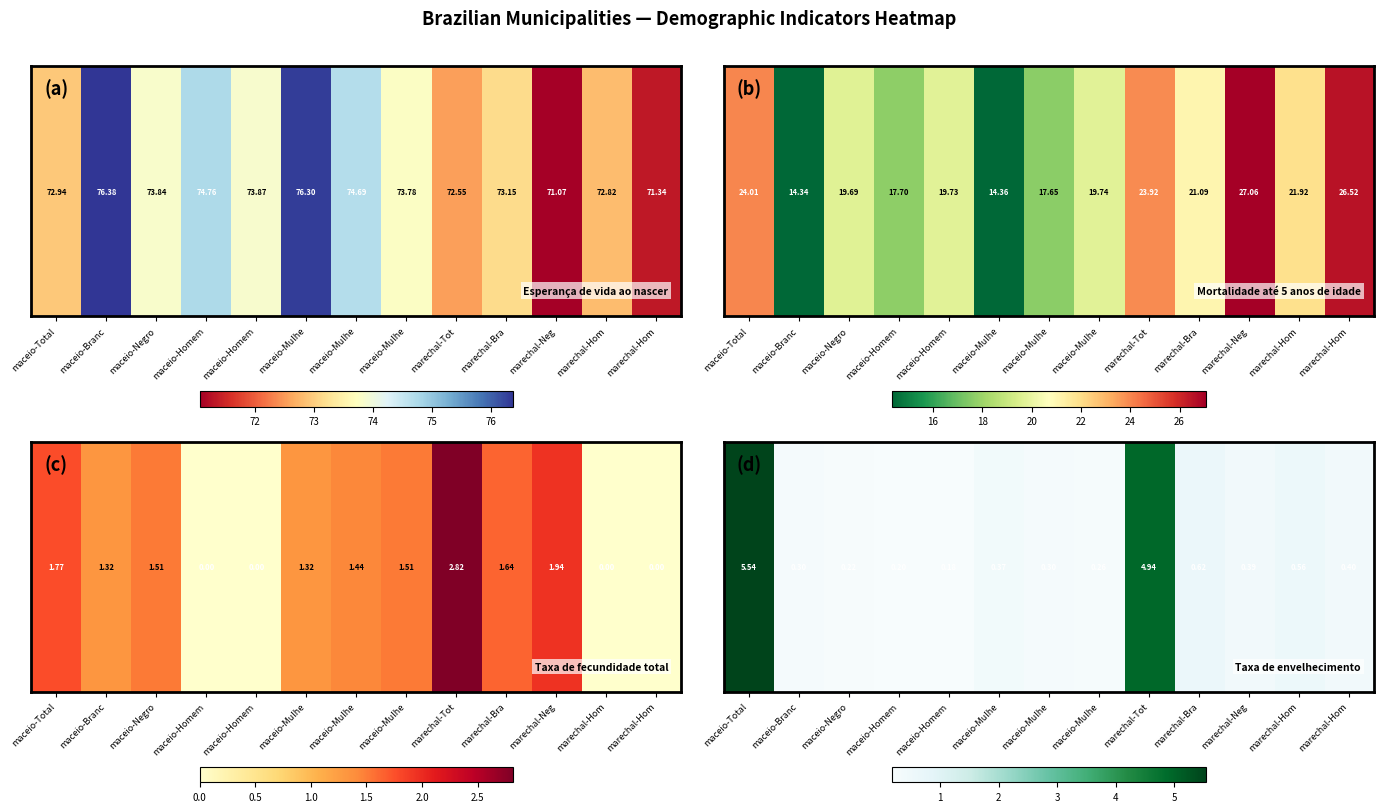

Rank the categories by value from highest to lowest.

maceio-Total, marechal-Tot, marechal-Bra, marechal-Hom, marechal-Hom, marechal-Neg, maceio-Mulhe, maceio-Branc, maceio-Mulhe, maceio-Mulhe, maceio-Negro, maceio-Homem, maceio-Homem